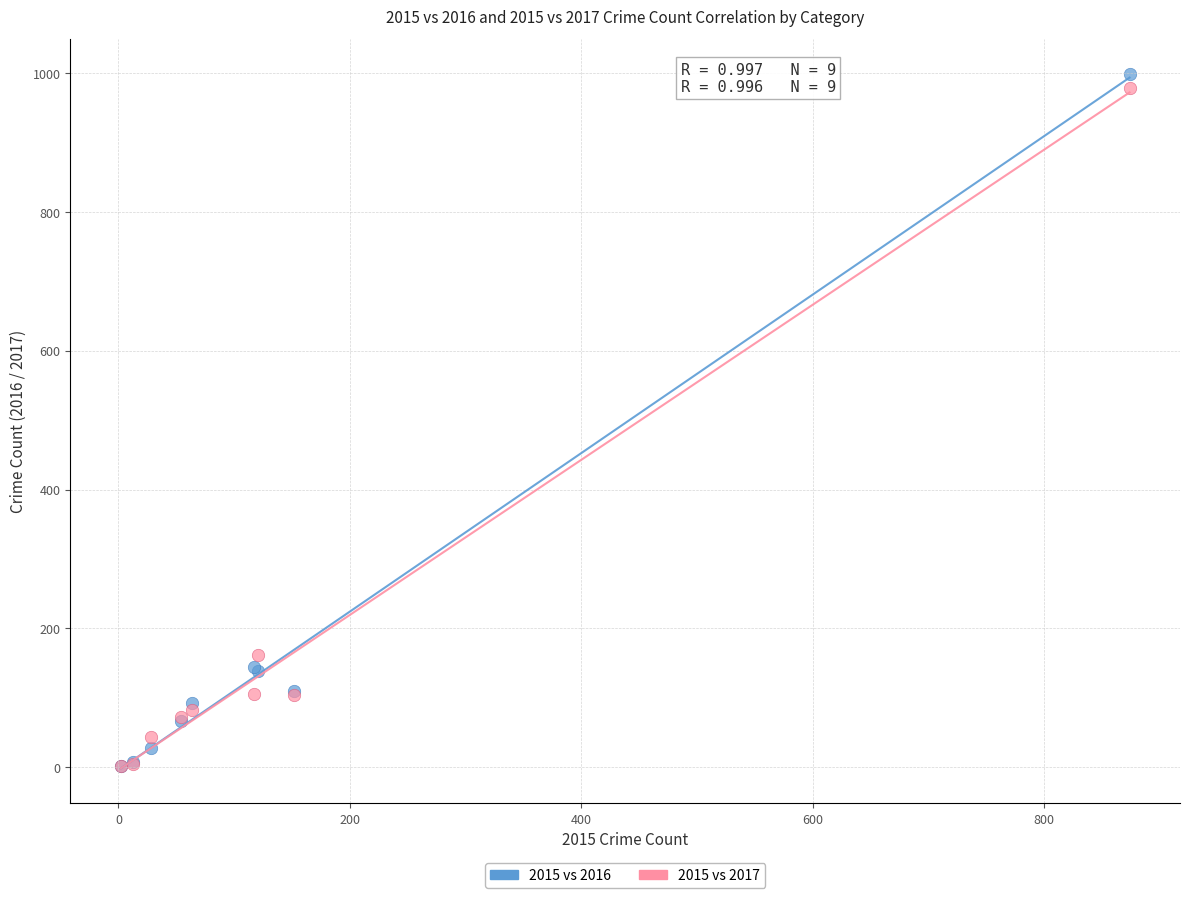

What are all the series names shown in the legend?

2015 vs 2016, 2015 vs 2017